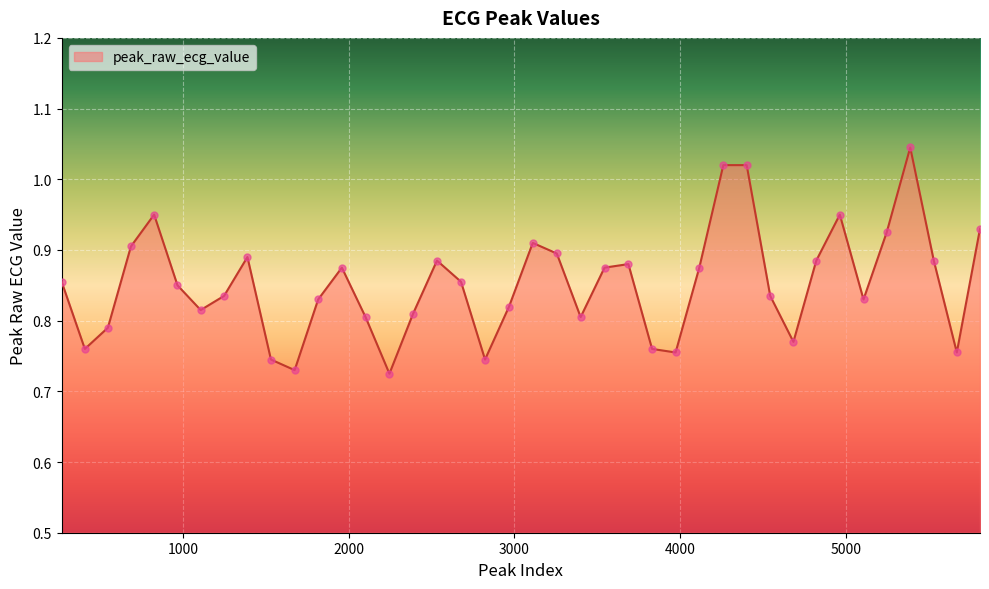

What is the difference between the maximum and minimum values?

0.3